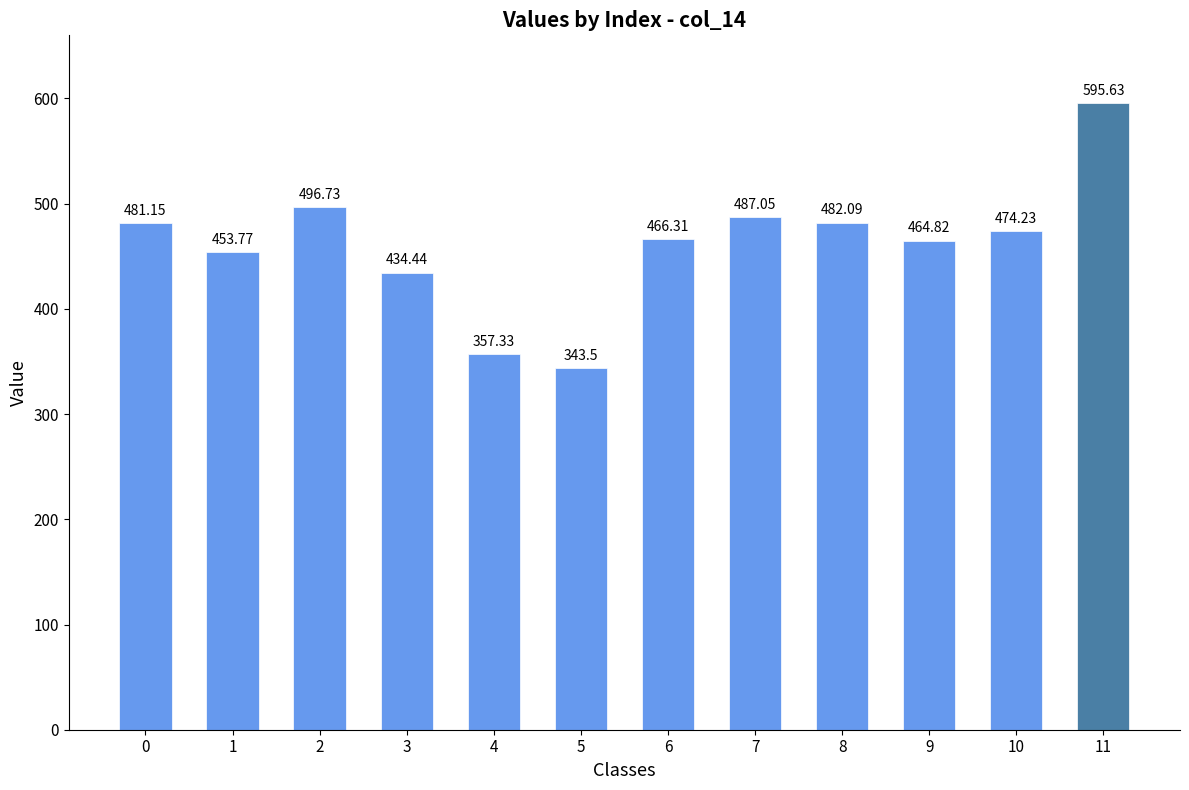

List the labels in order of value, smallest first.

5, 4, 3, 1, 9, 6, 10, 0, 8, 7, 2, 11